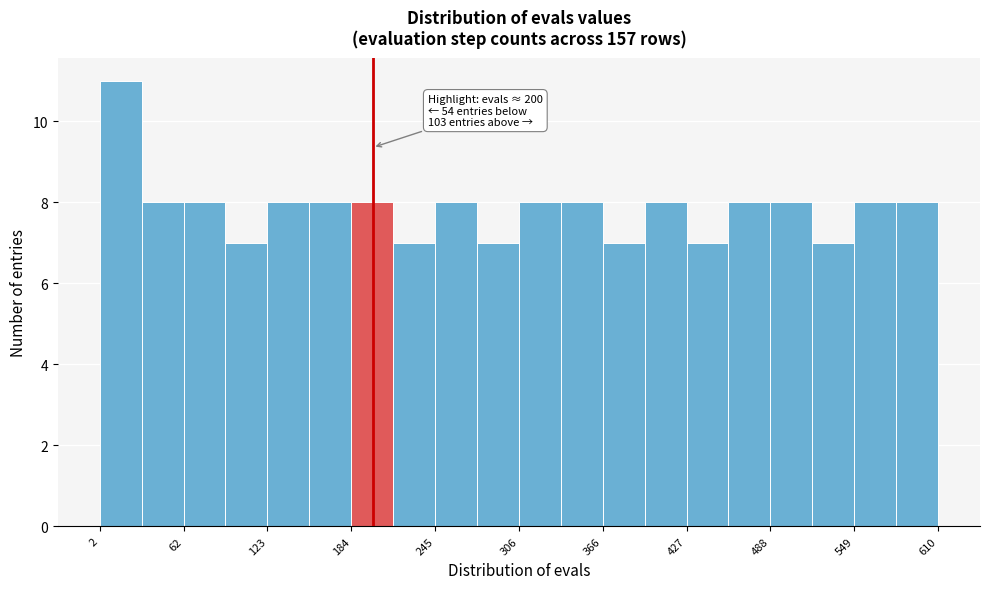

Around what value on the x-axis is the tallest bar? Give the approximate position of its centre, as read against the axis.

20